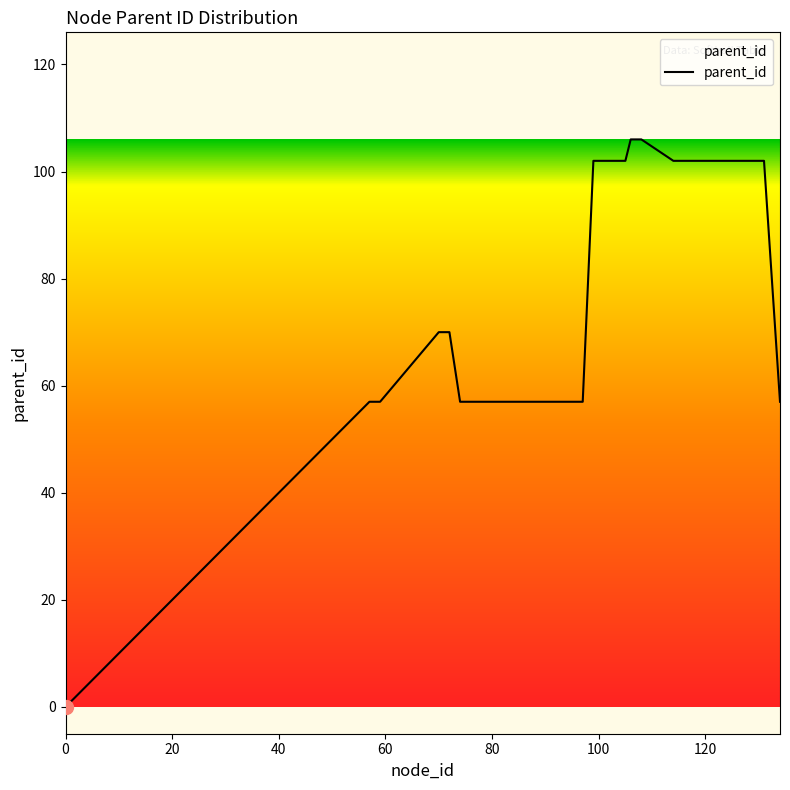

What is the greatest value displayed?

106